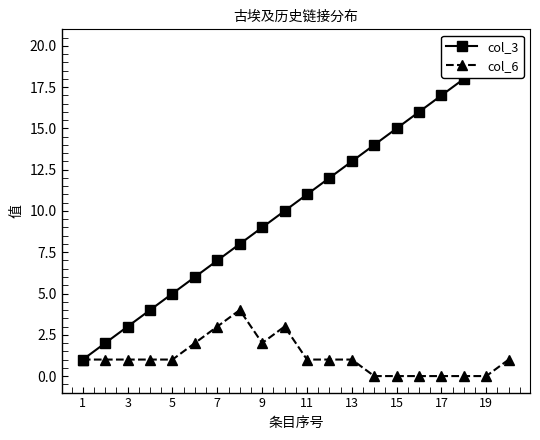

True or false: col_6 has more than 1 interior local peaks.

True